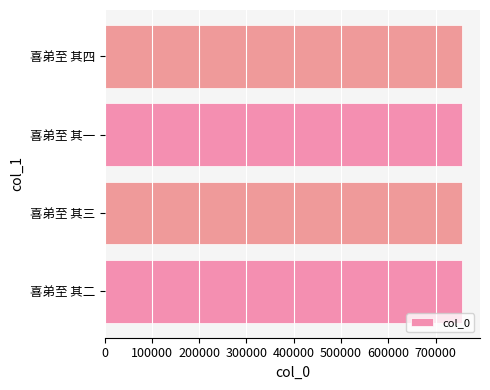

What is the minimum value shown in the chart?

756031